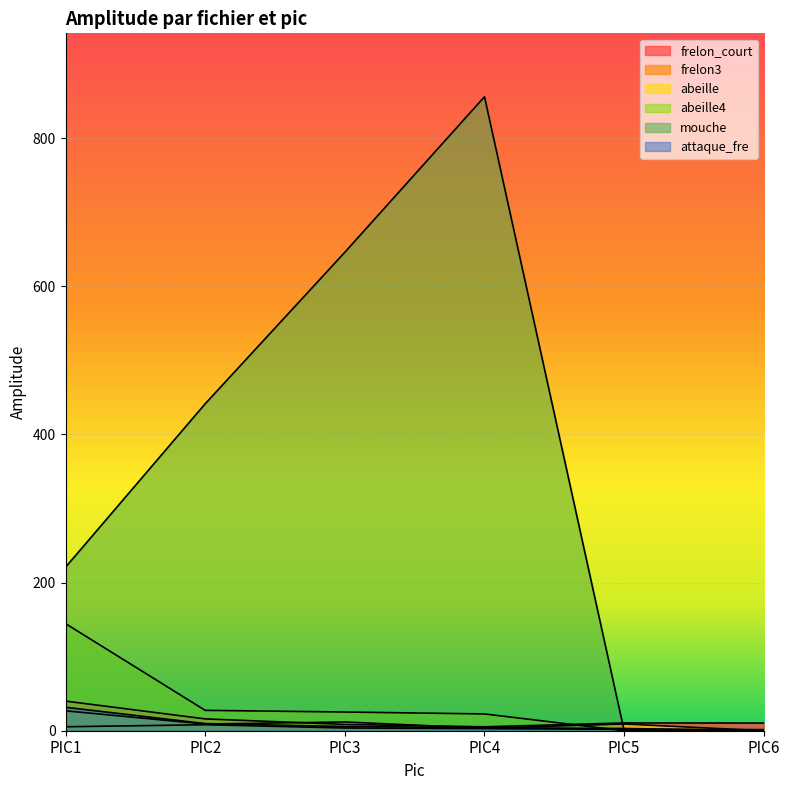

Which series has the largest total across all categories?

mouche